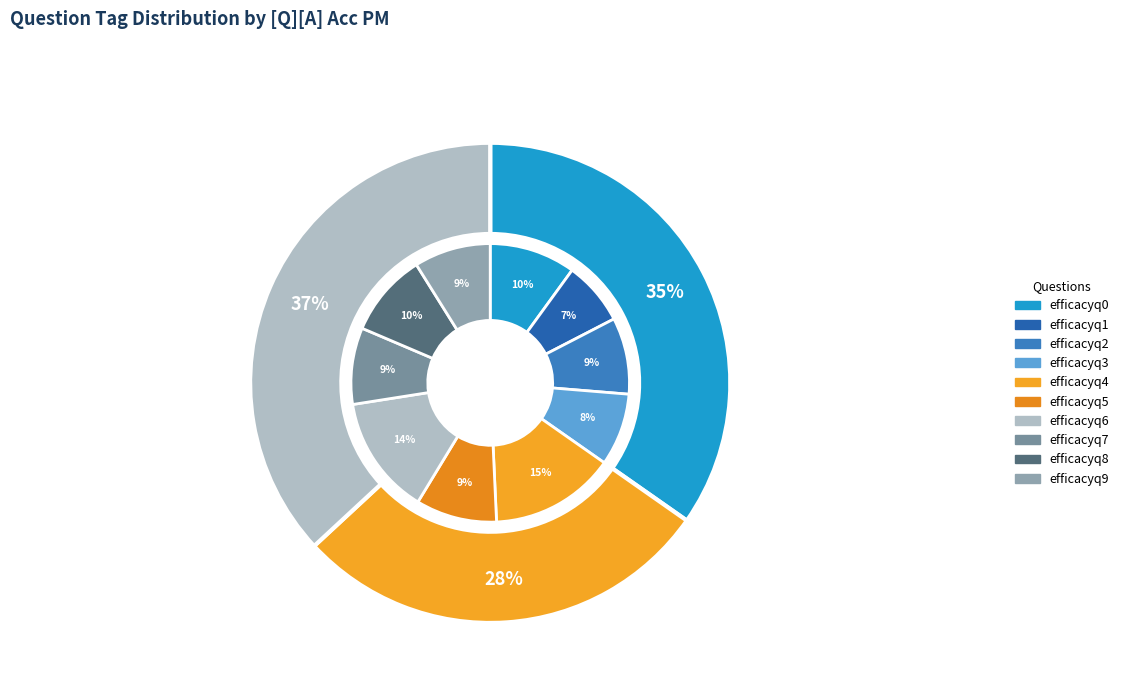

To the nearest percent, what percentage of the pie is efficacyq4?

15%